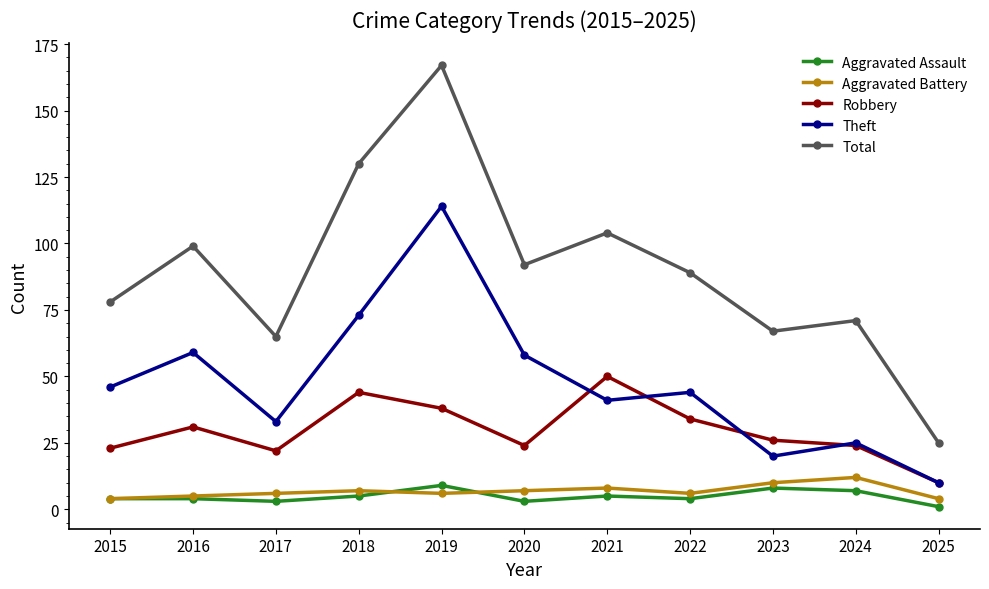

Which series has the widest spread of values?

Total